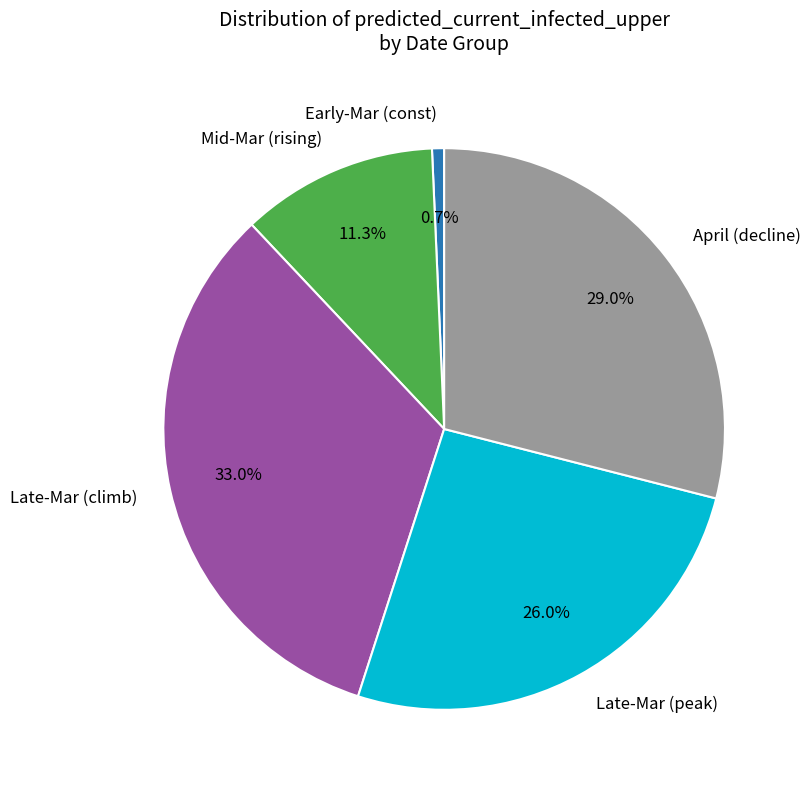

Is there a majority slice in this chart?

No